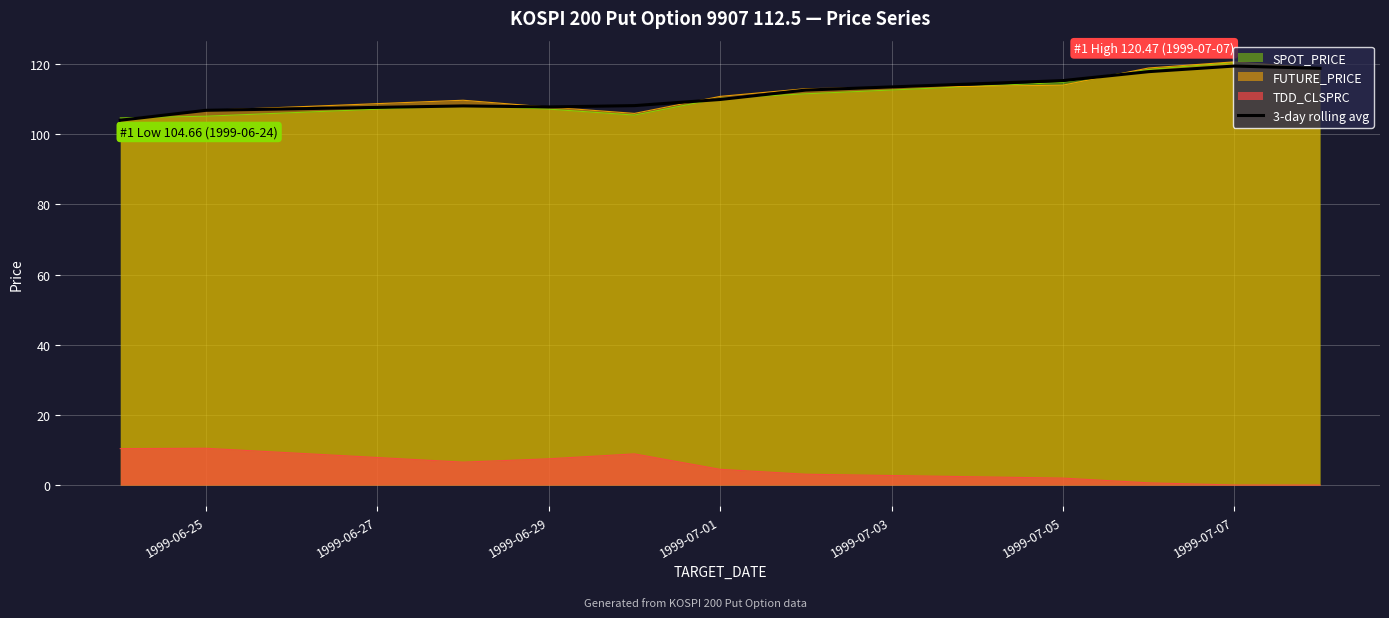

How many lines are shown in the chart?

4